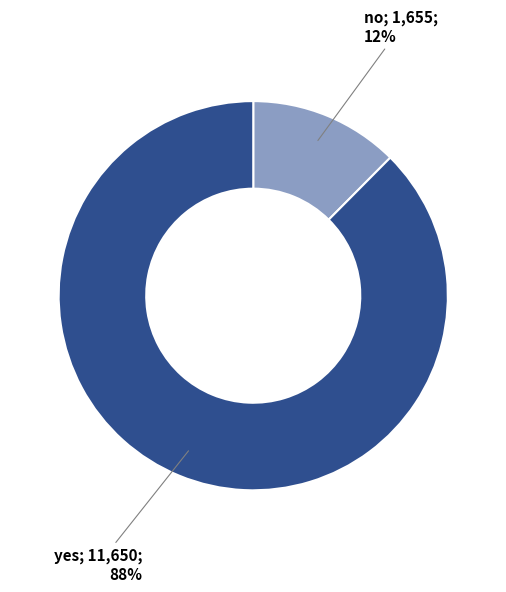

To the nearest percent, what is the average slice percentage?

50%